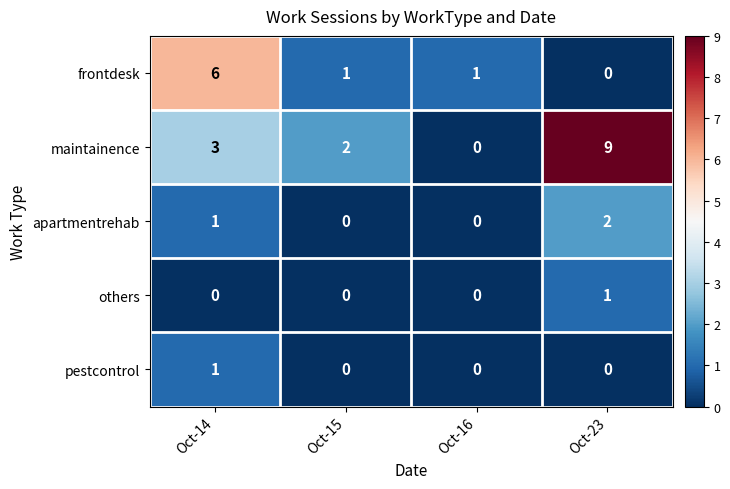

True or false: pestcontrol has a value of 0 at Oct-16.

True